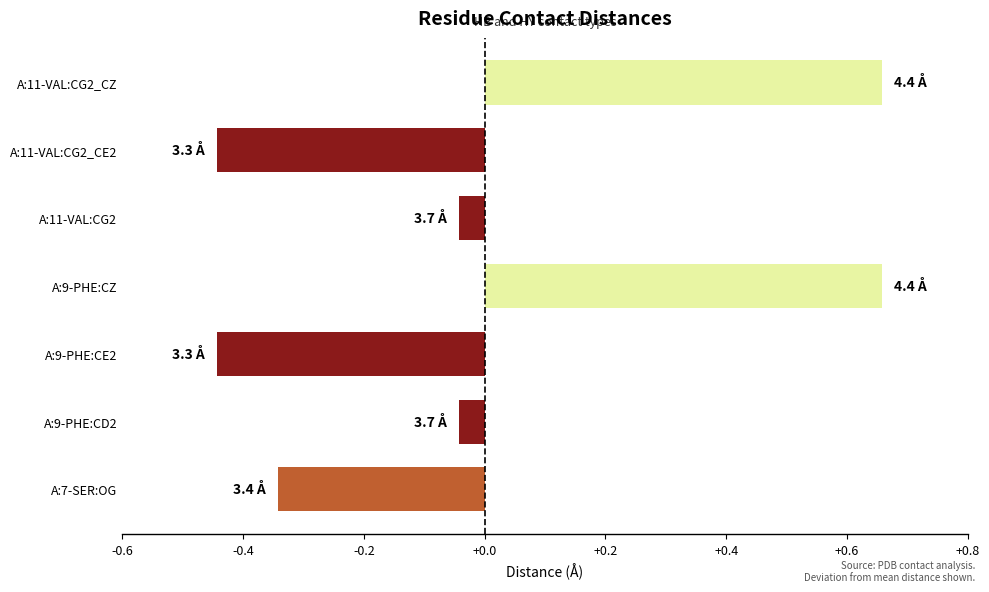

The chart shows a value of 0.3 at A:9-PHE:CZ. True or false?

False